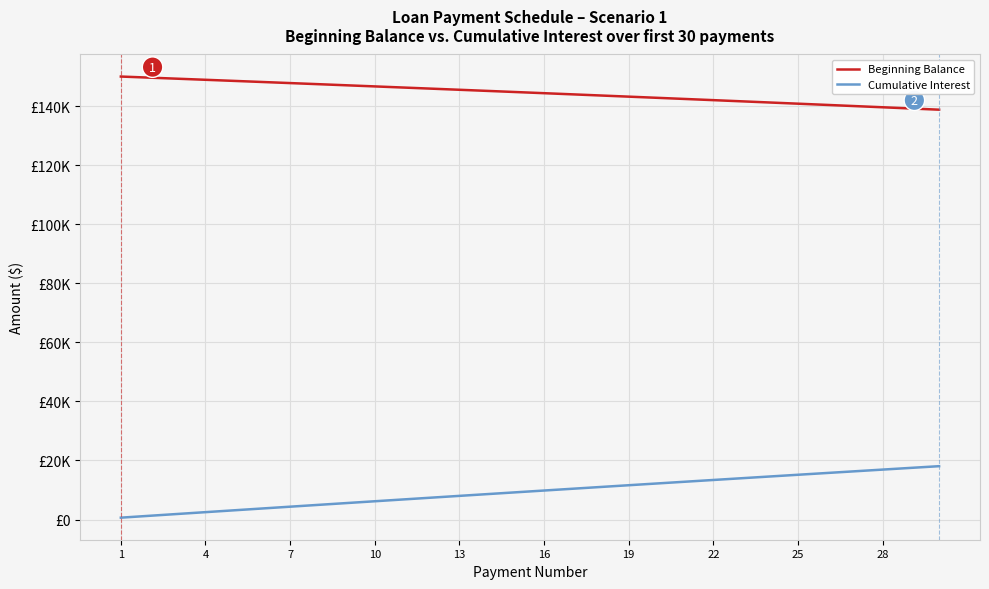

Which series has the widest spread of values?

Cumulative Interest